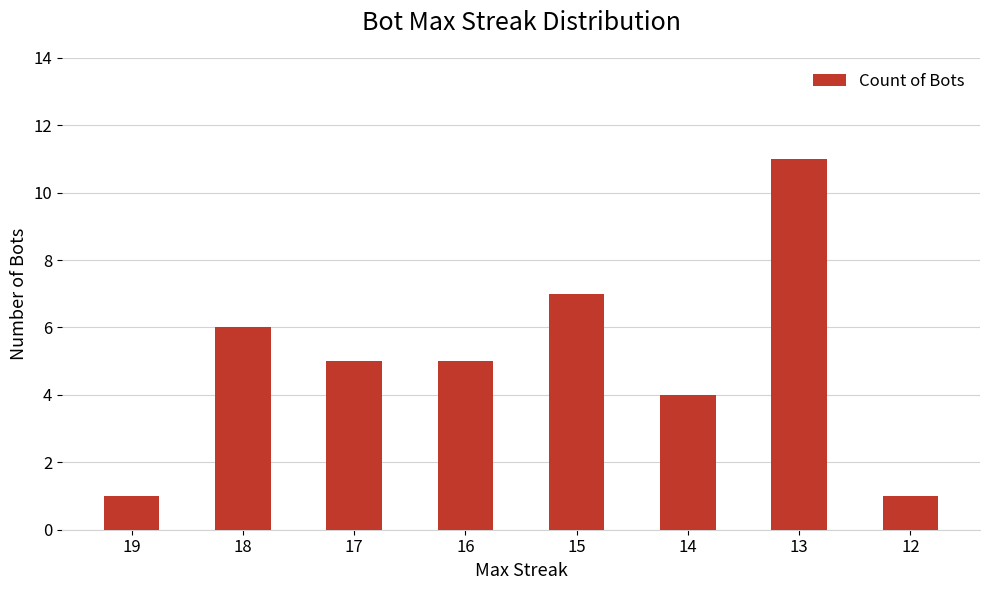

Reading left to right, list all the values displayed in this chart.

1	6	5	5	7	4	11	1